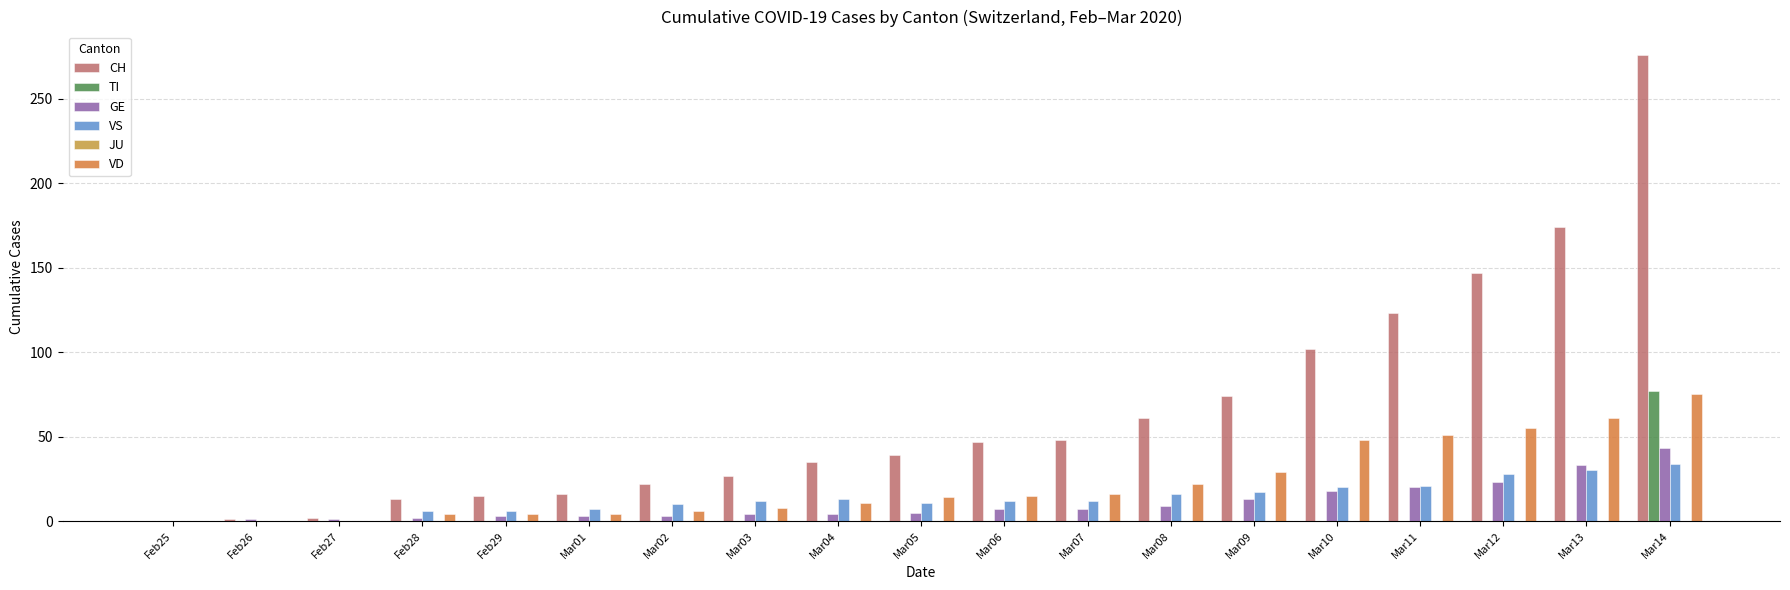

Is the value of TI at Feb29 greater than the value of VD at Feb25?

No